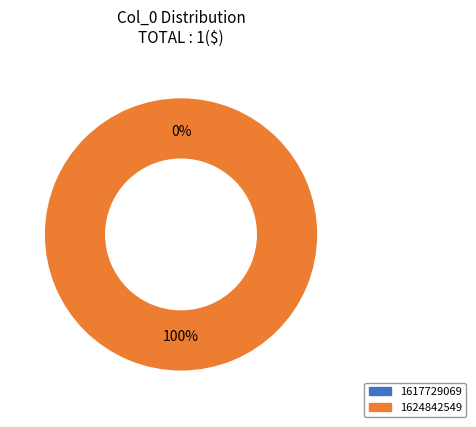

True or false: 1617729069 accounts for 12% of the total.

False